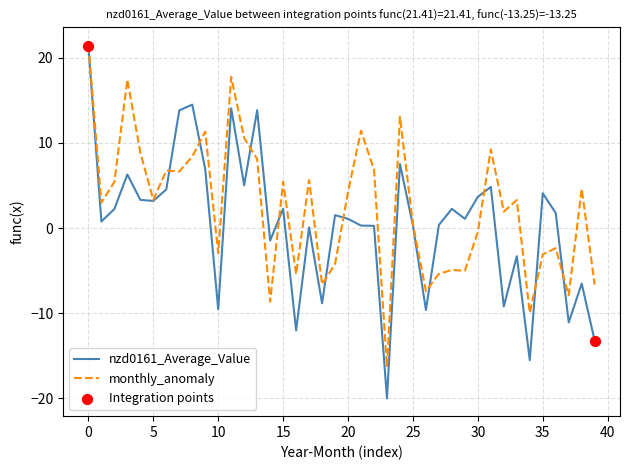

At how many categories does at least one series exceed 20?

1